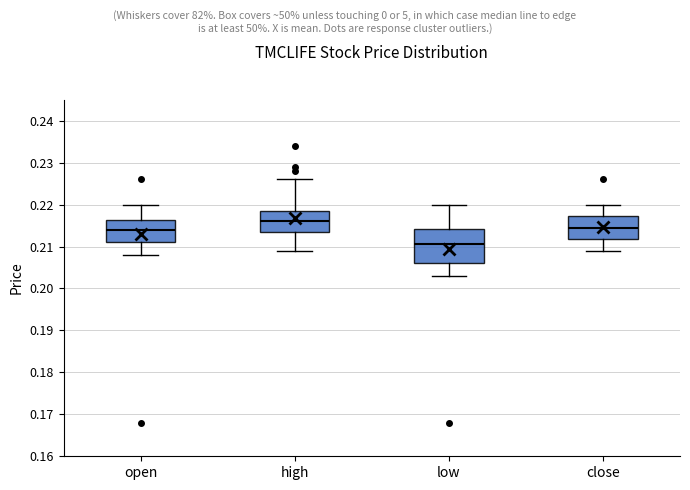

Comparing the boxes themselves (not the whiskers), which one is the tallest?

low